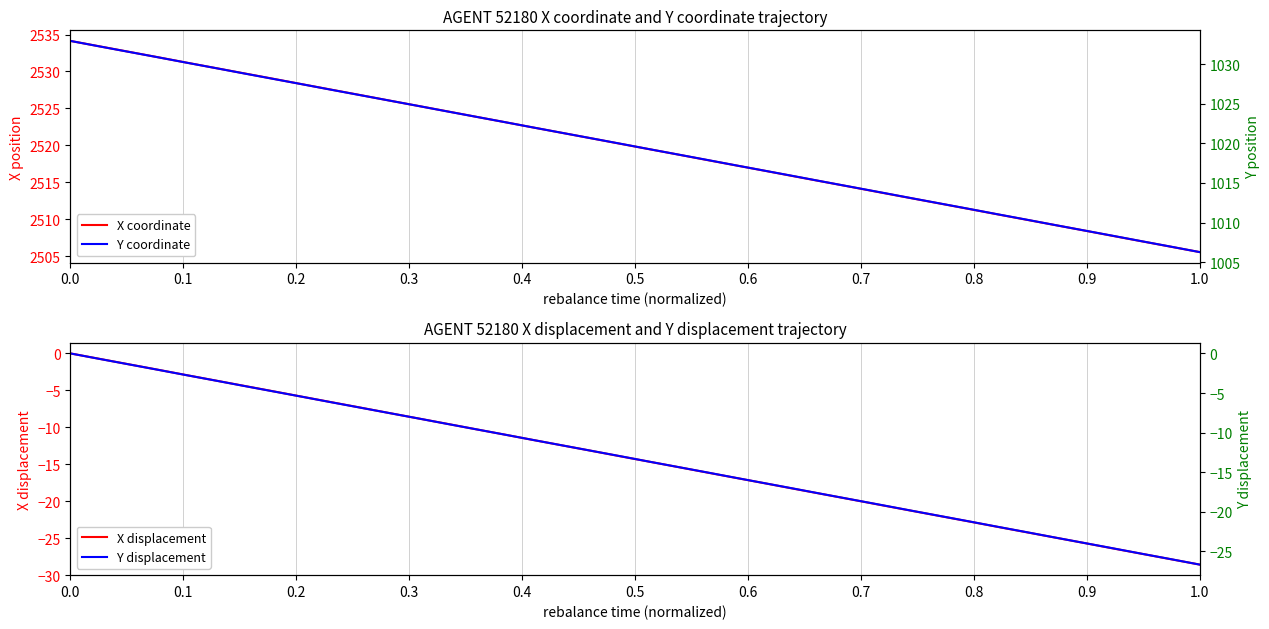

At which label does X displacement reach its minimum?

1.0